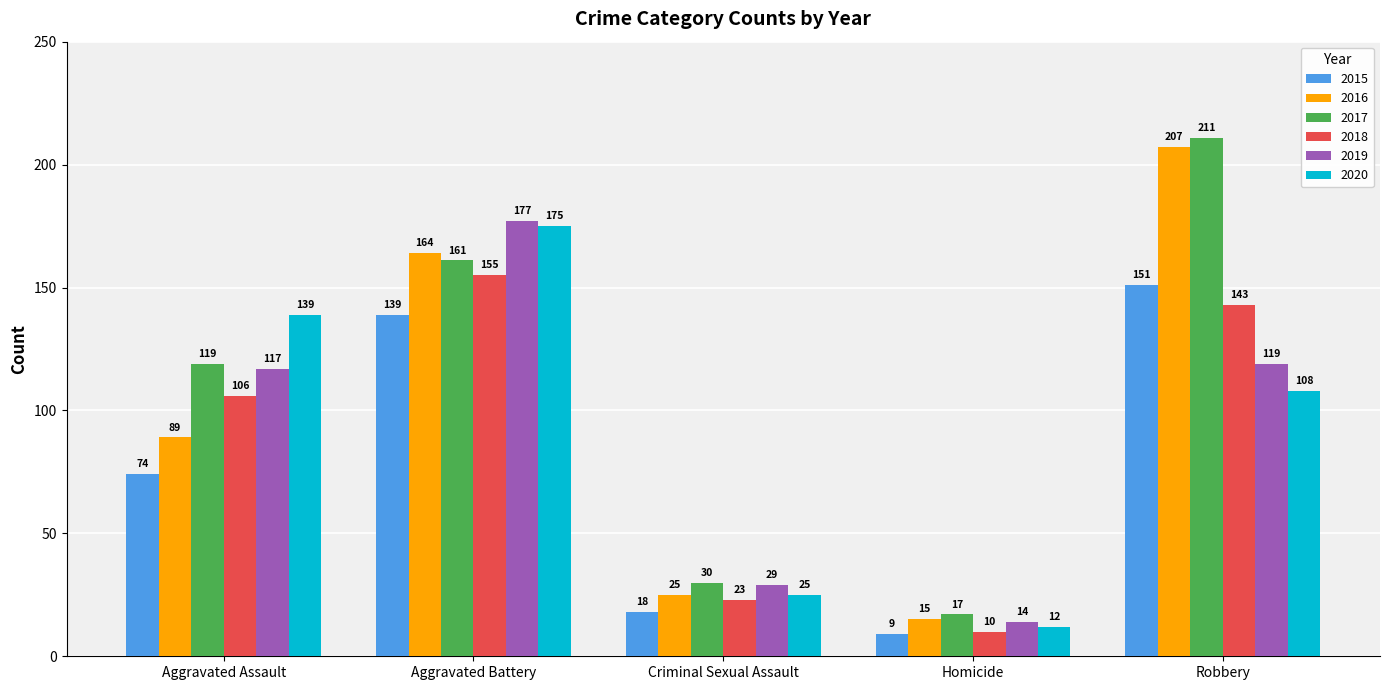

What value does the 2017 series have at Aggravated Battery, to the nearest 10?

160